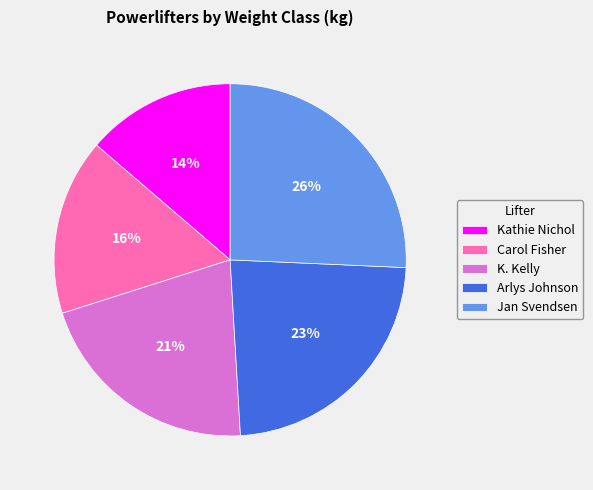

The Kathie Nichol slice represents 1% of the pie. True or false?

False